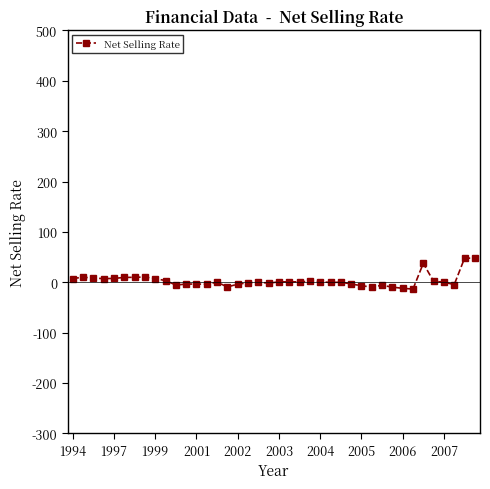

Does the chart display data point markers on the line(s)?

Yes